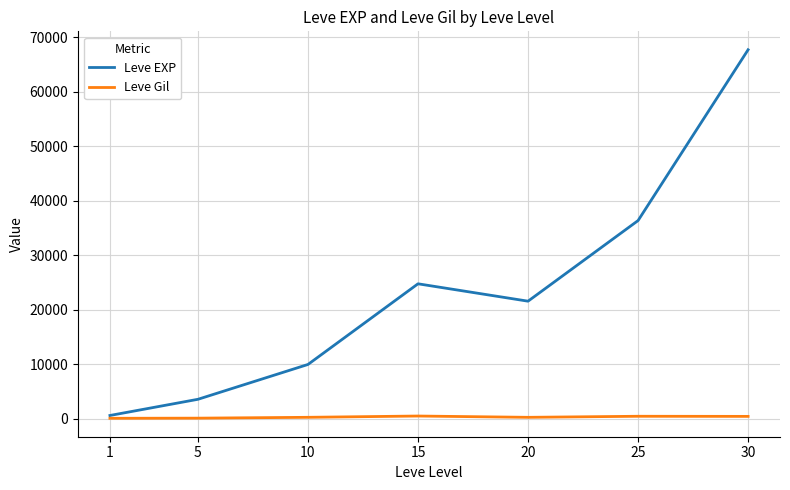

What is the maximum value shown in the chart?

67730